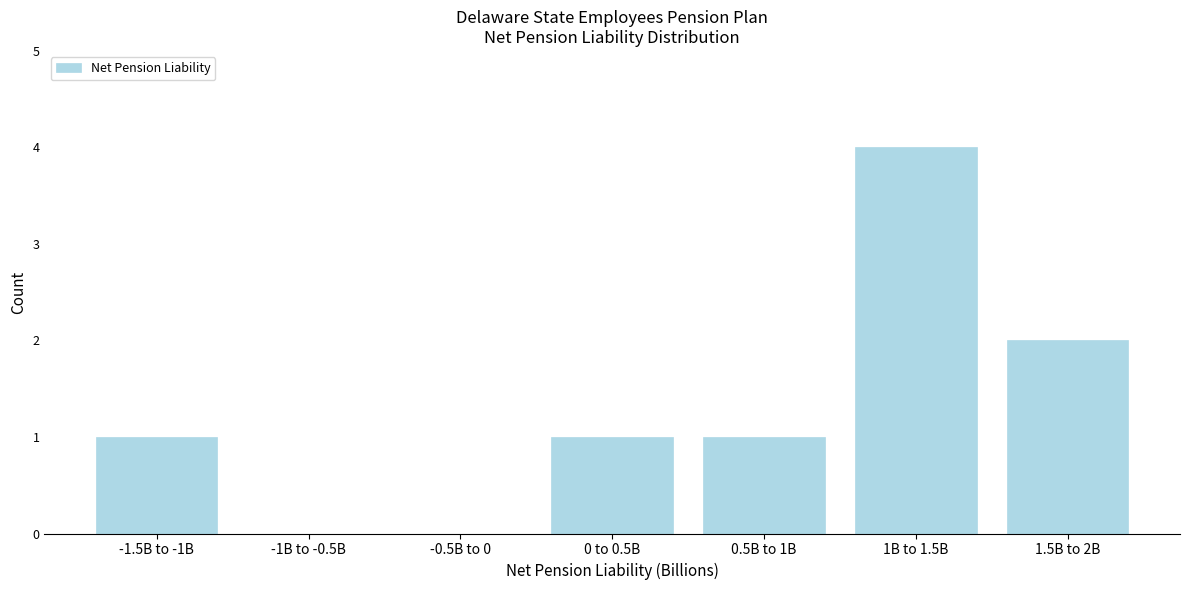

Reading left to right, extract all data points from this chart.

-1.5B to -1B=1	-1B to -0.5B=0	-0.5B to 0=0	0 to 0.5B=1	0.5B to 1B=1	1B to 1.5B=4	1.5B to 2B=2